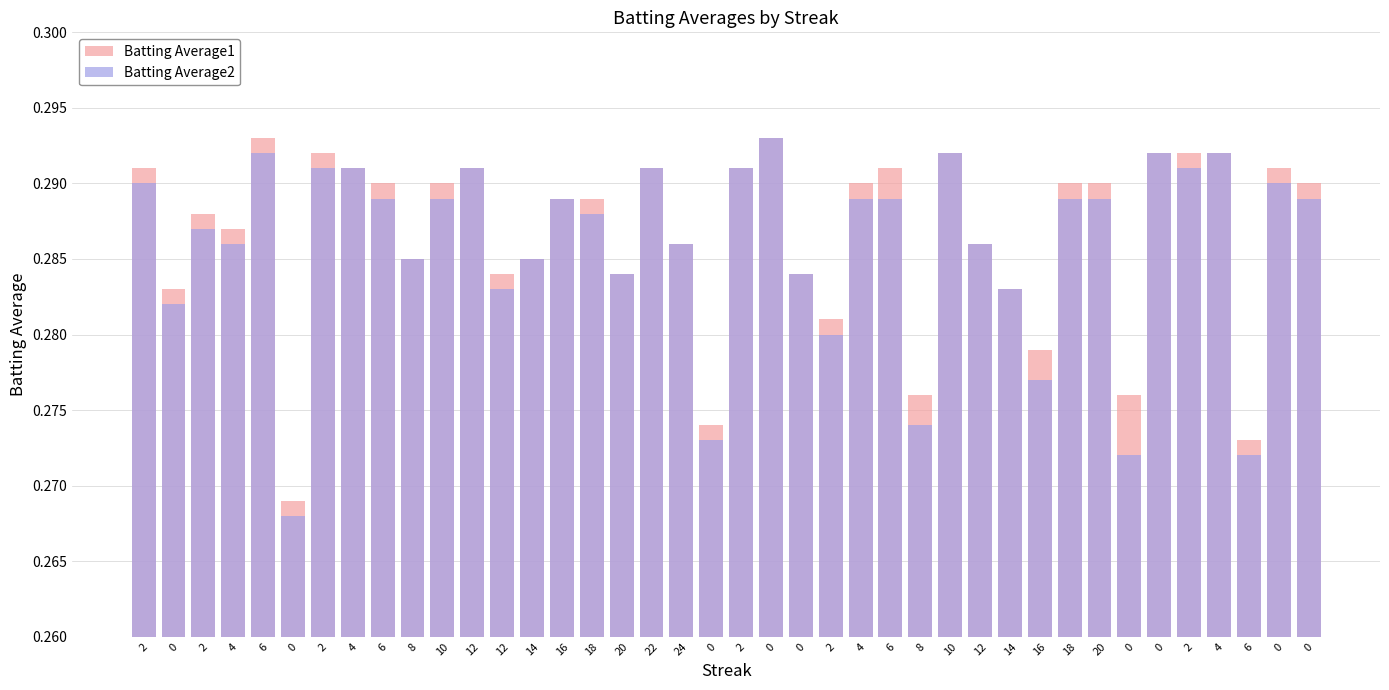

What are all the series names shown in the legend?

Batting Average1, Batting Average2